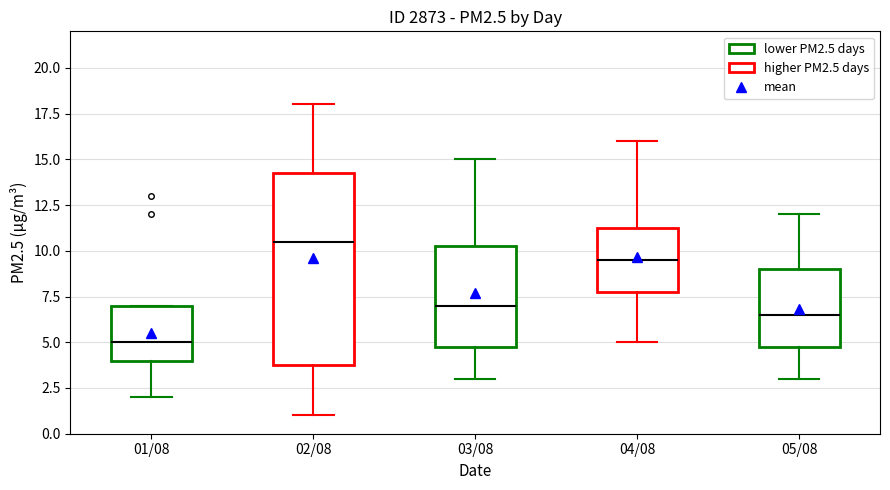

Where does the median line of the box for 04/08 sit on the y-axis? The values are not printed on the chart, so give them approximately, as read against the axis.

9.5